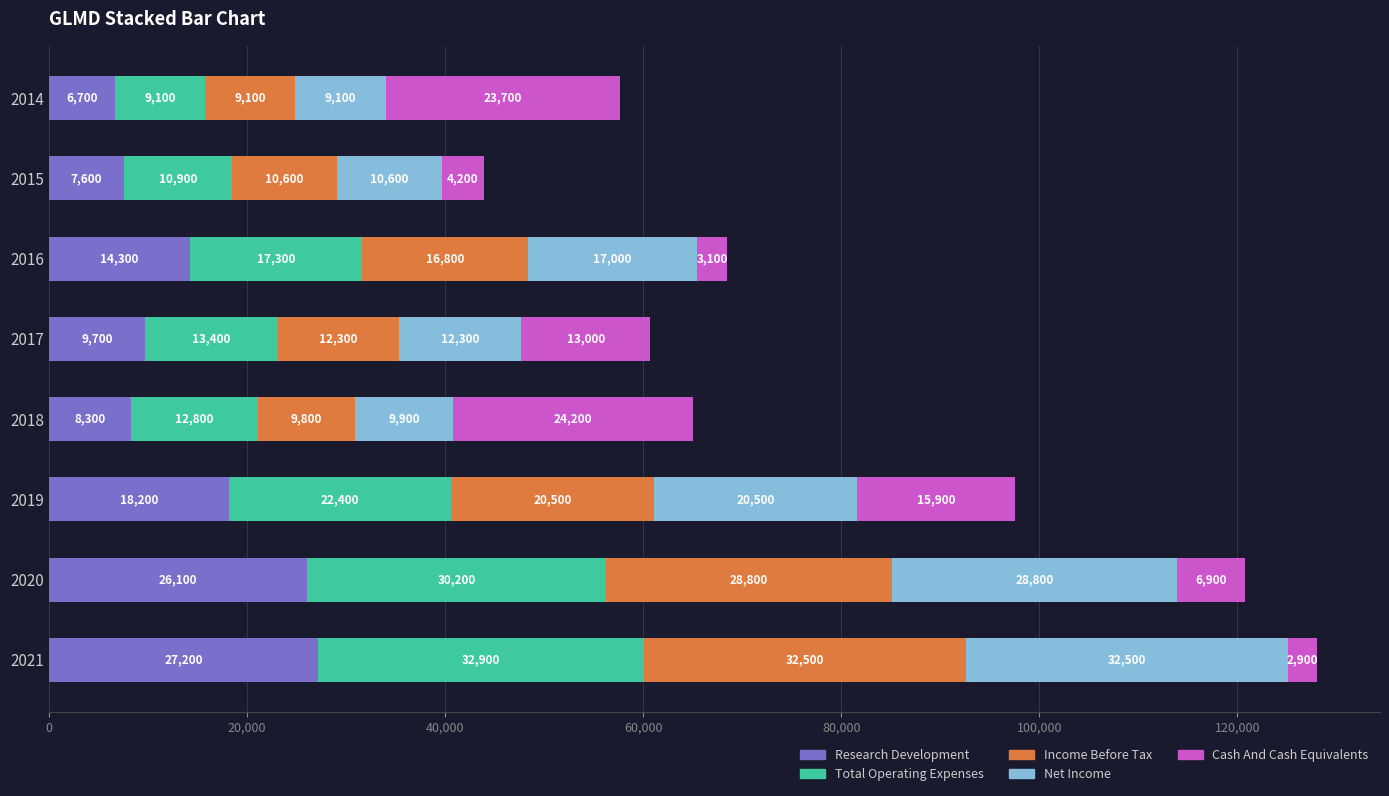

The Research Development series shows 7600 at 2015. True or false?

True